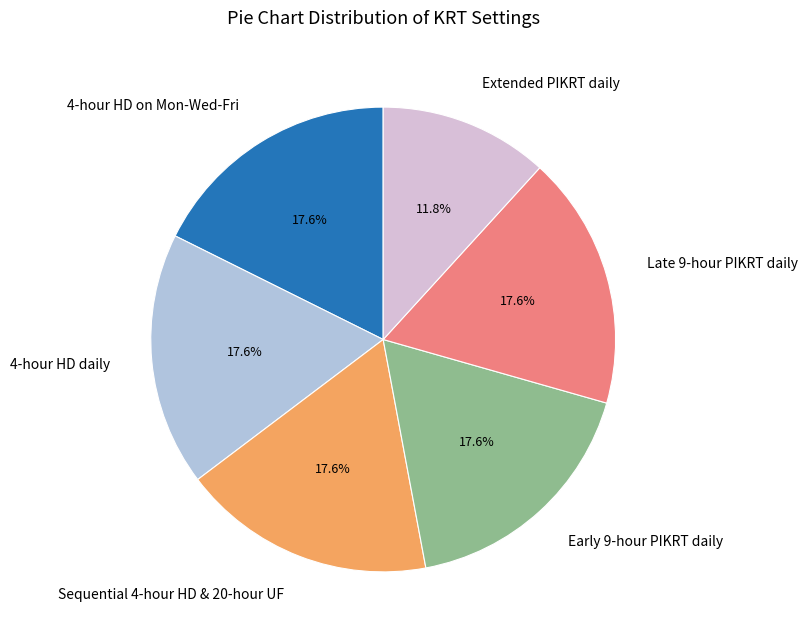

What percentage is NOT represented by Late 9-hour PIKRT daily?

82.4%